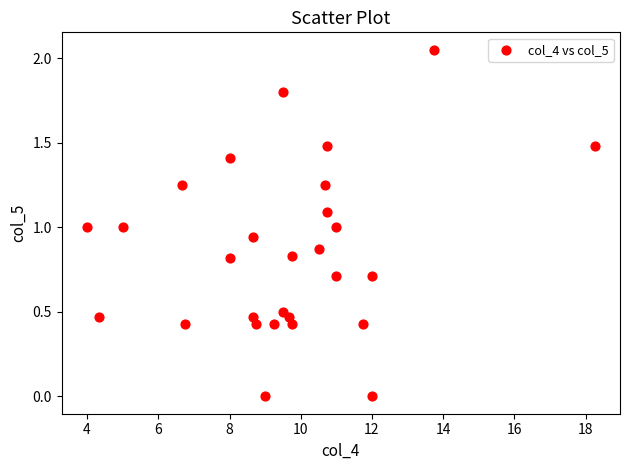

What is the range of X values (max minus min)?

14.2